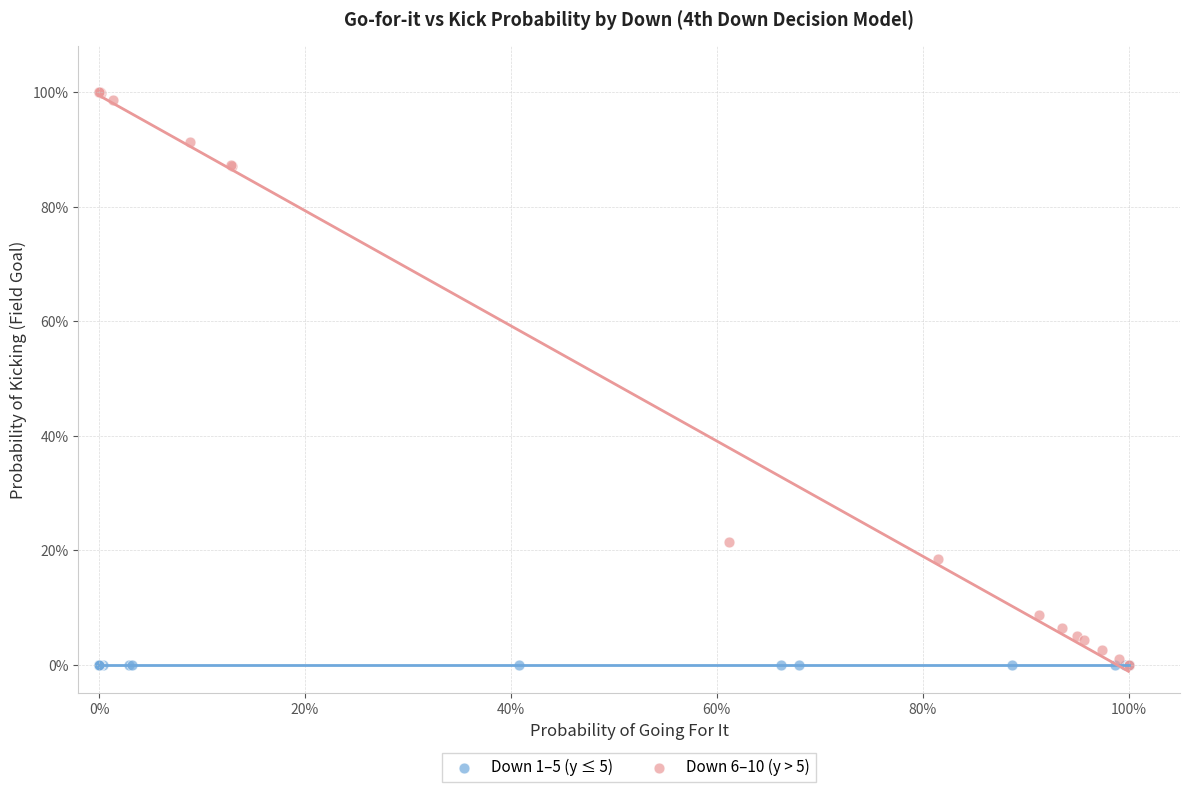

What are all the series names shown in the legend?

Down 1–5 (y ≤ 5), Down 6–10 (y > 5)